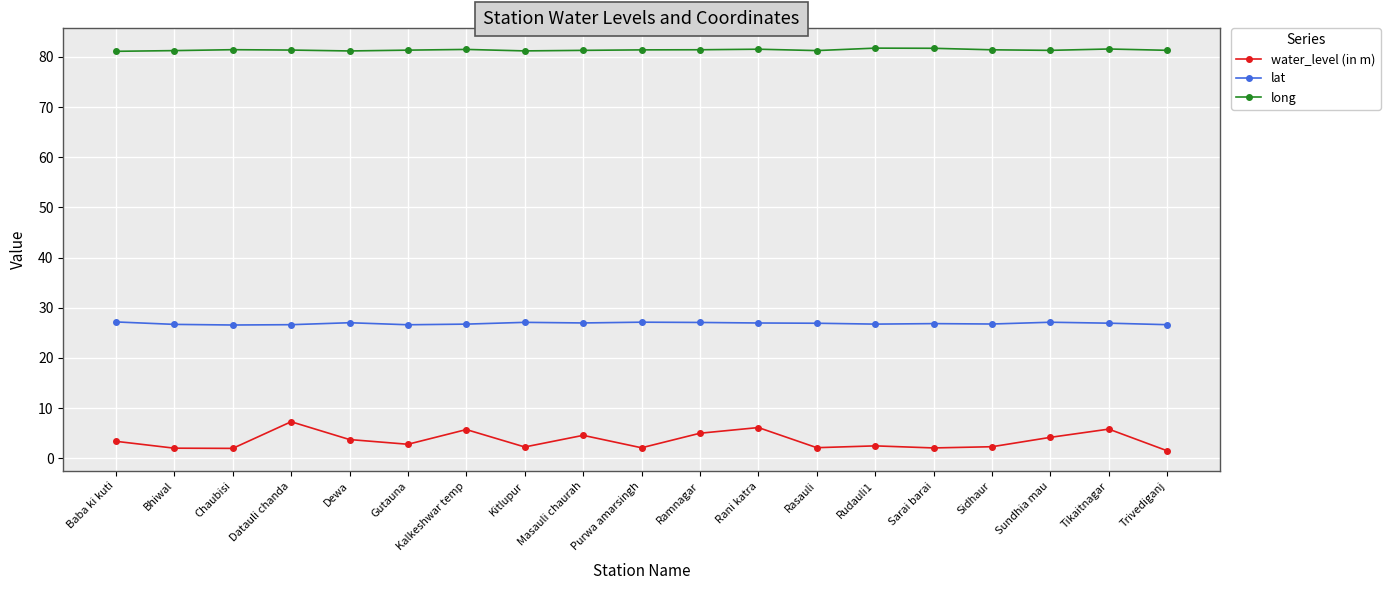

Rank the series by their maximum value, from lowest to highest.

water_level (in m), lat, long